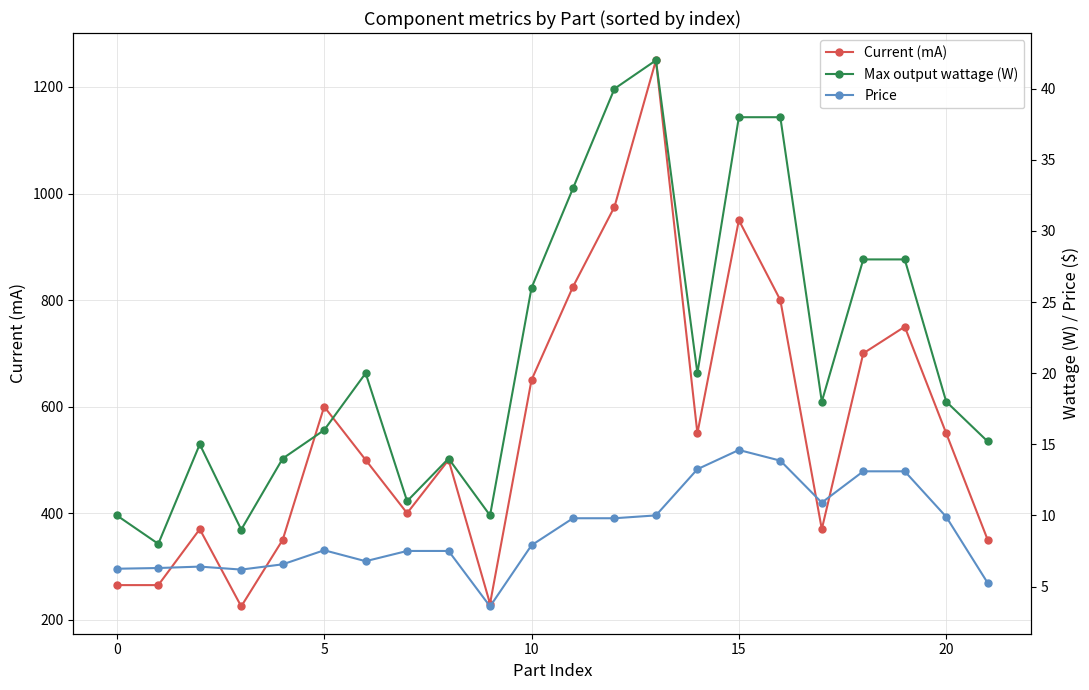

How many interior local valleys does the Max output wattage (W) series have?

6